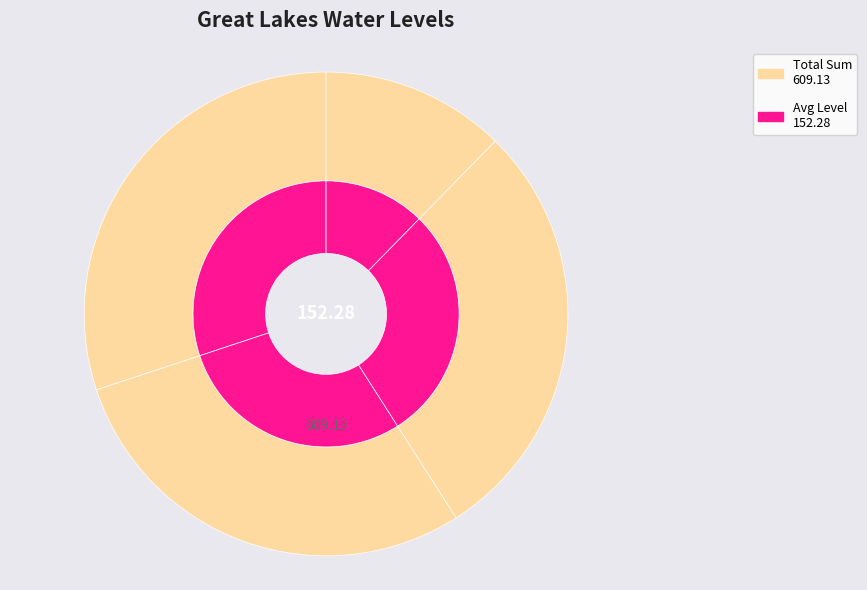

Which category has the biggest portion of the pie?

Lake Superior